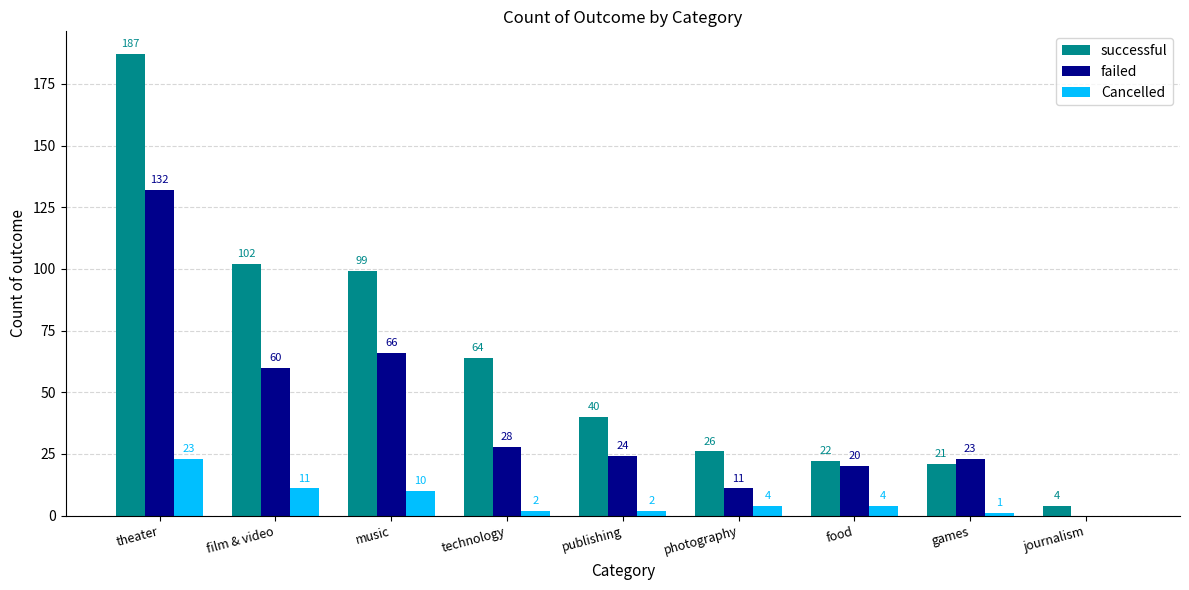

At which category is the sum across all series the highest?

theater